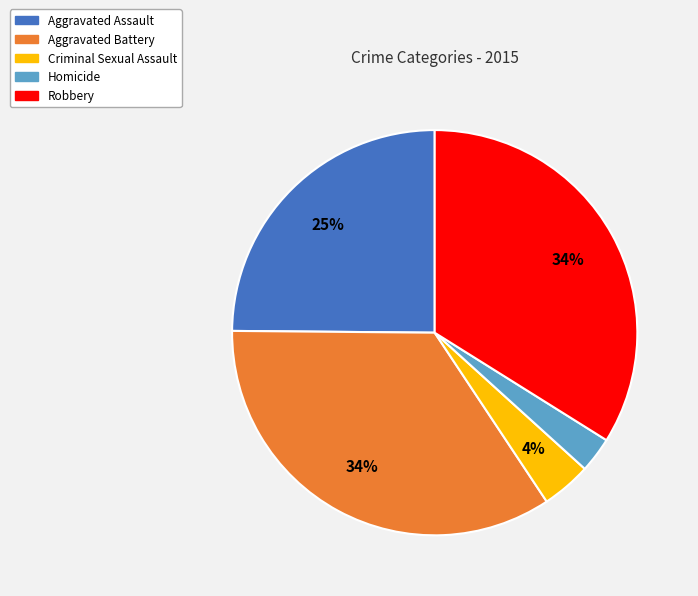

Between Aggravated Battery and Homicide, which is larger?

Aggravated Battery